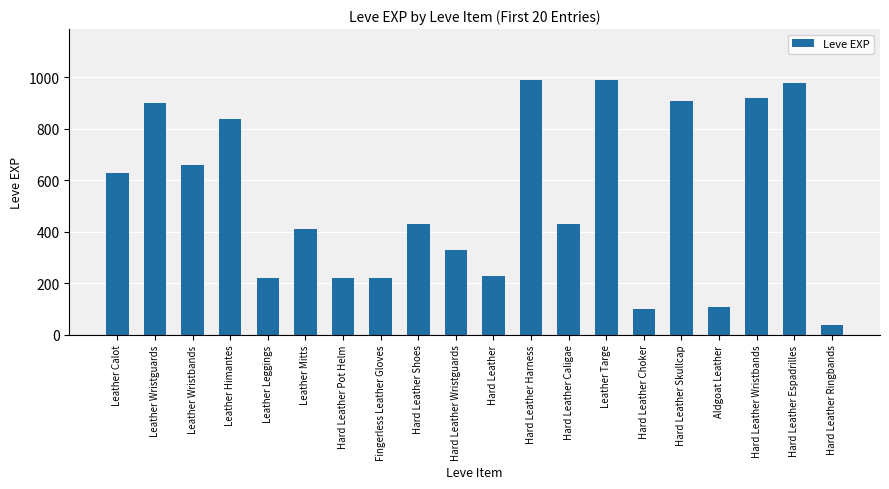

Between Leather Calot and Hard Leather Choker, which is larger?

Leather Calot